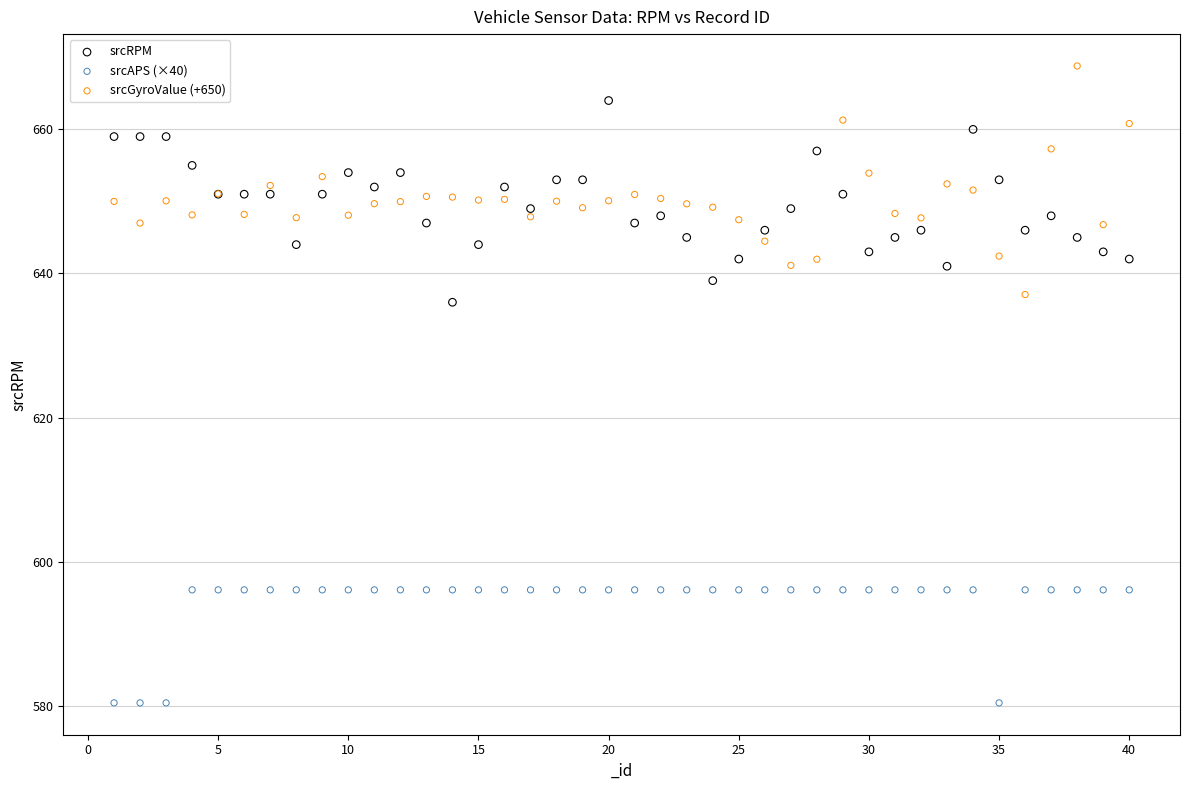

Across all series, what Y value is closest to 624?

636.0